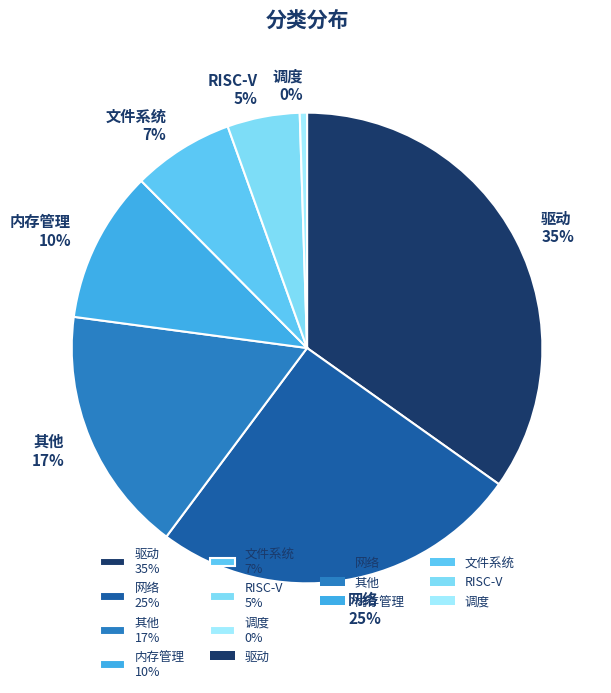

Which has a higher value, 驱动 or 网络?

驱动